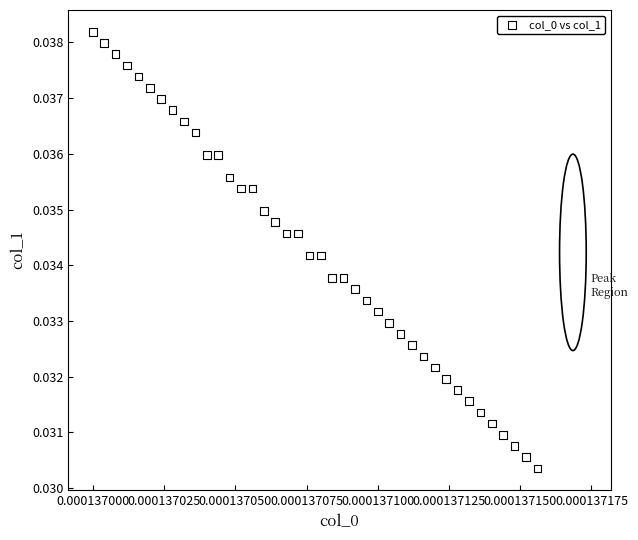

Count the number of points in this scatter plot.

40